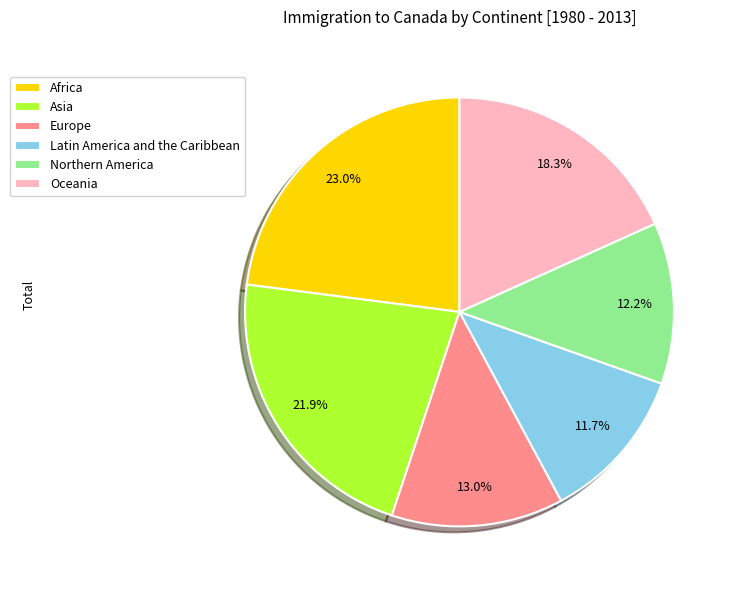

What is the total percentage of Asia and Northern America?

34.1%